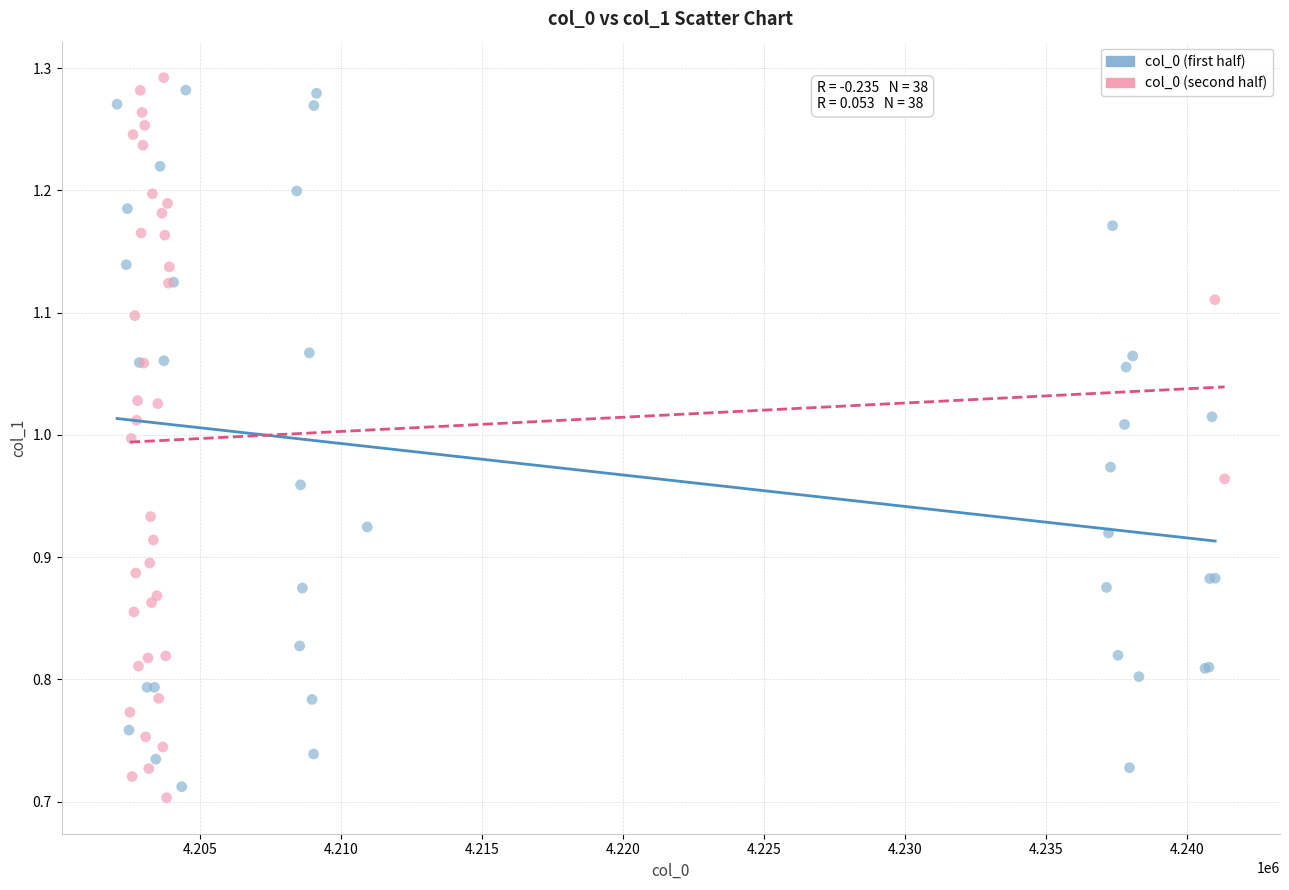

Which series reaches the maximum Y coordinate?

col_0 (second half)